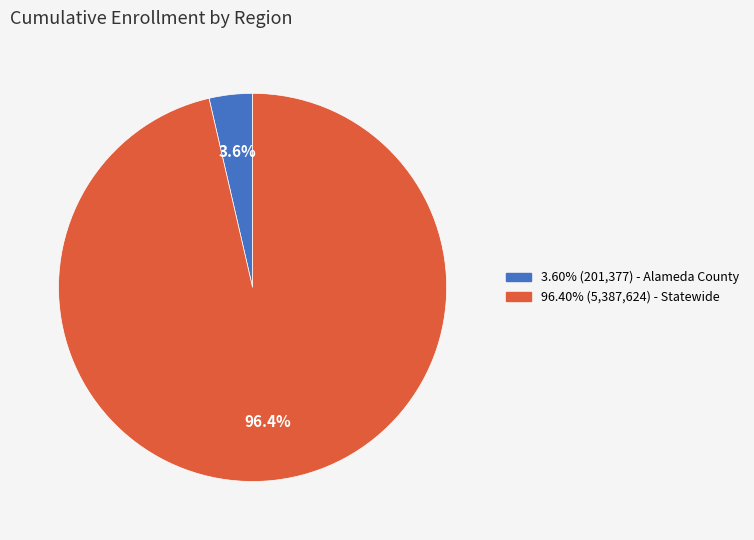

Does any single category account for the majority?

Yes